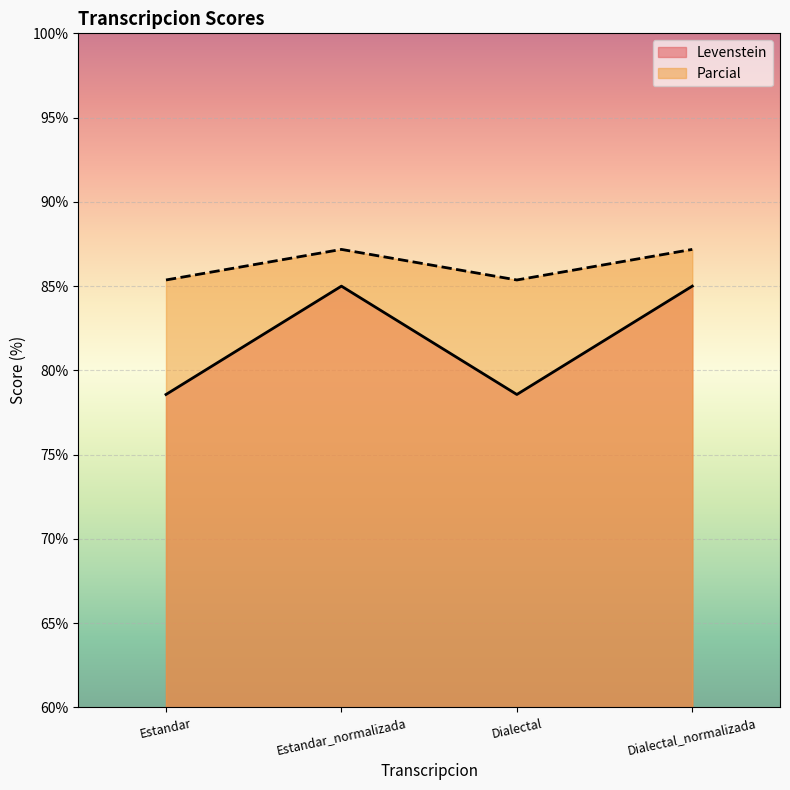

Where is Parcial nearest to the value 86?

Estandar